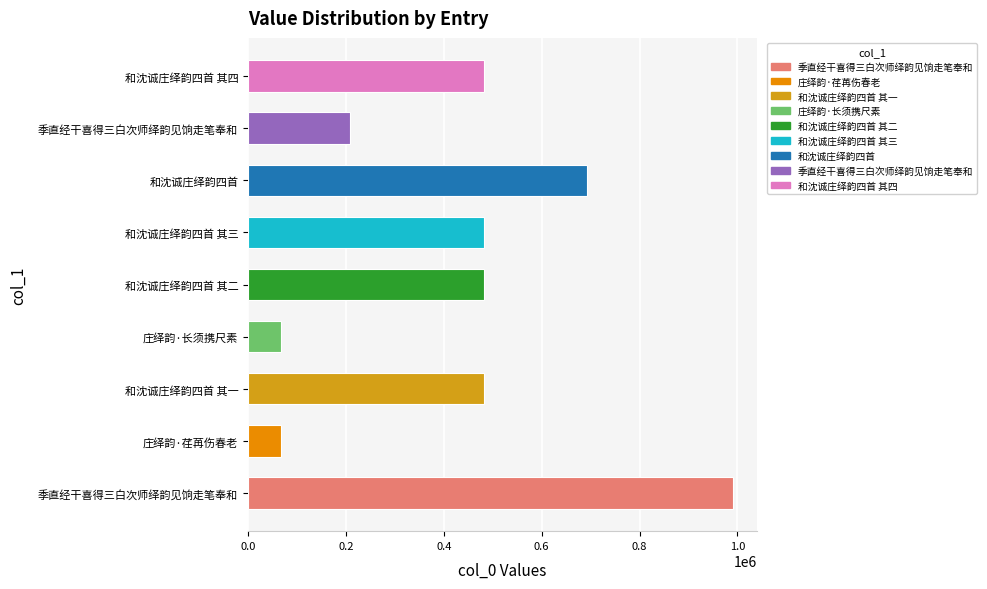

How many categories are shown in the chart?

9